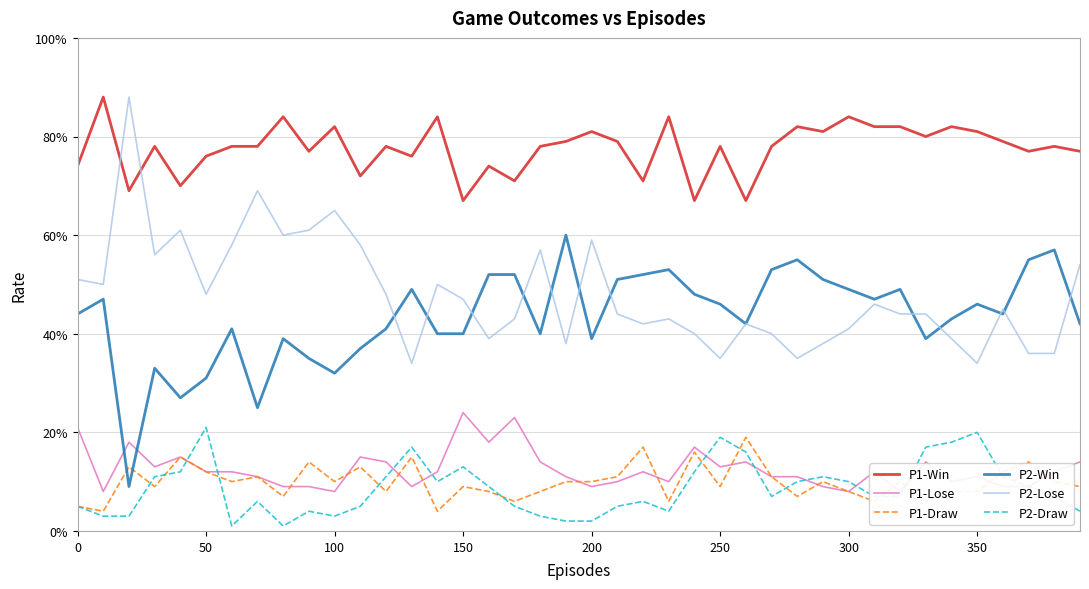

Is this an area chart (filled region under the line)?

No